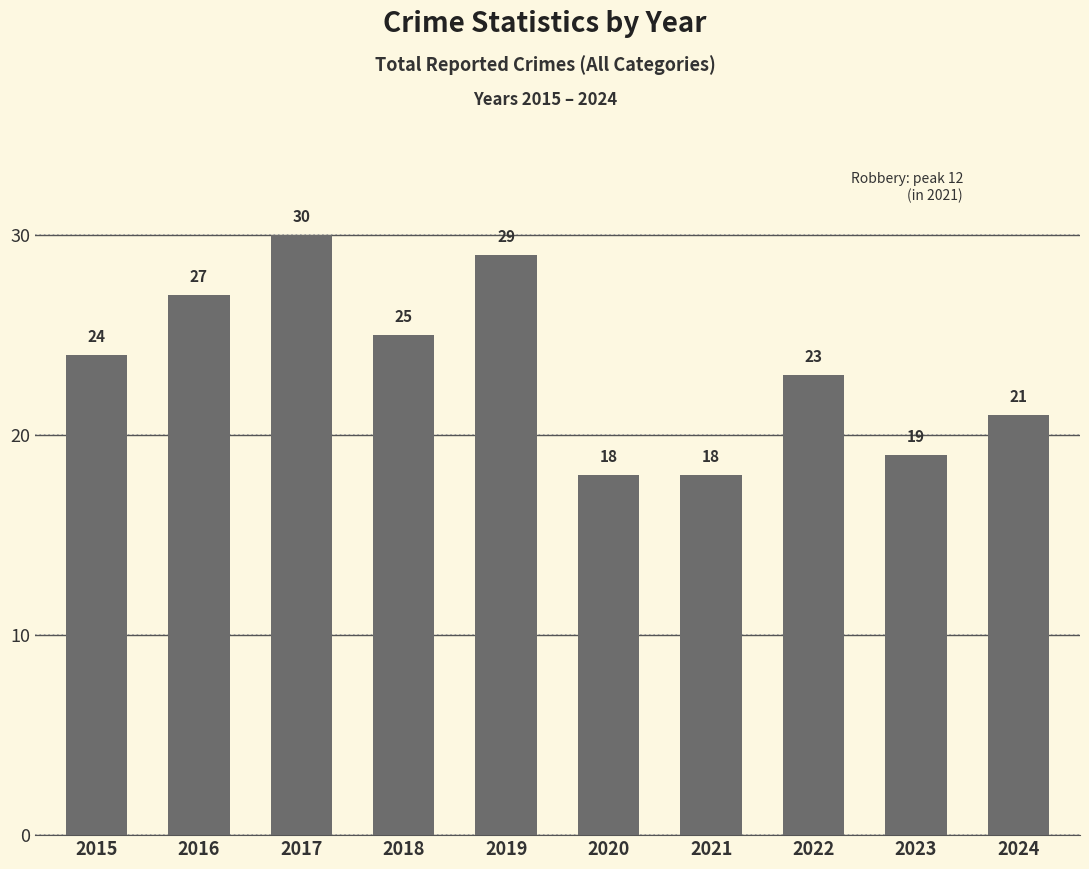

Is it true that the value at 2018 is 11?

False